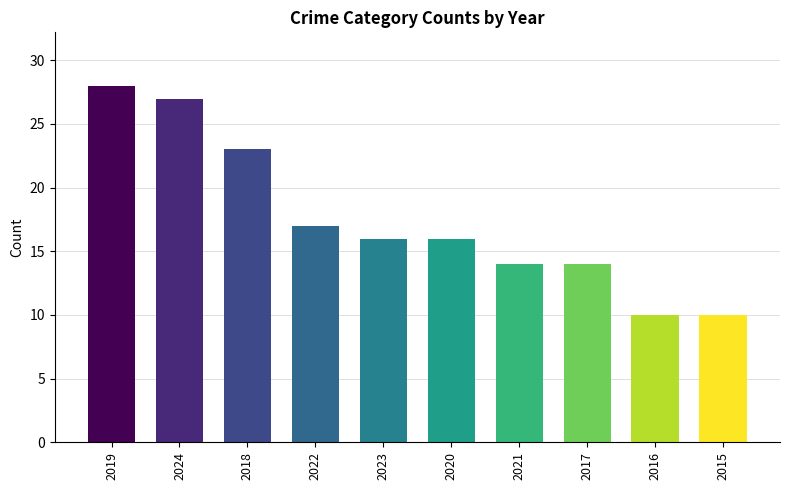

Reading right to left, extract all data points from this chart.

10	10	14	14	16	16	17	23	27	28